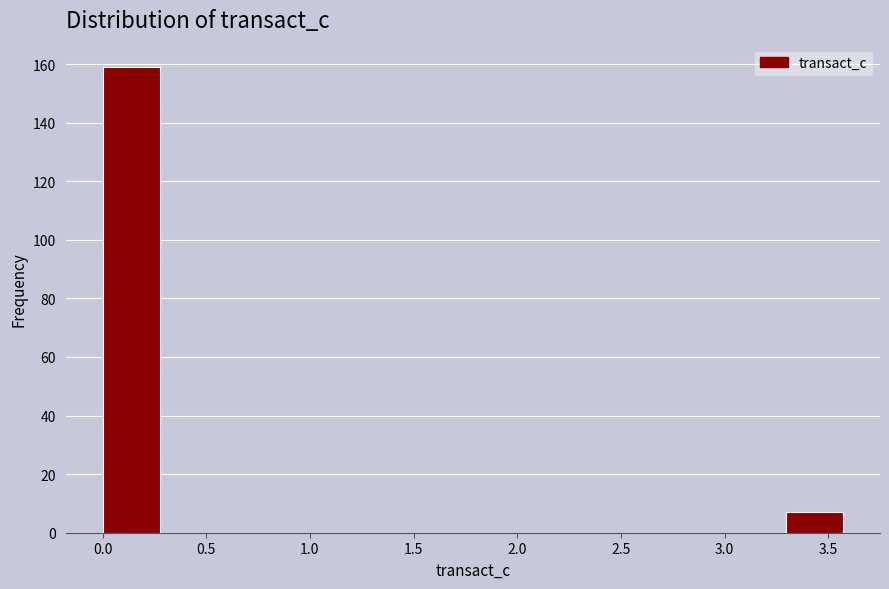

What is the height of the bar covering 0.00 to 0.25 on the x-axis? Neither the bar edges nor the heights are printed on the chart, so give them approximately, as read against the axes.

160